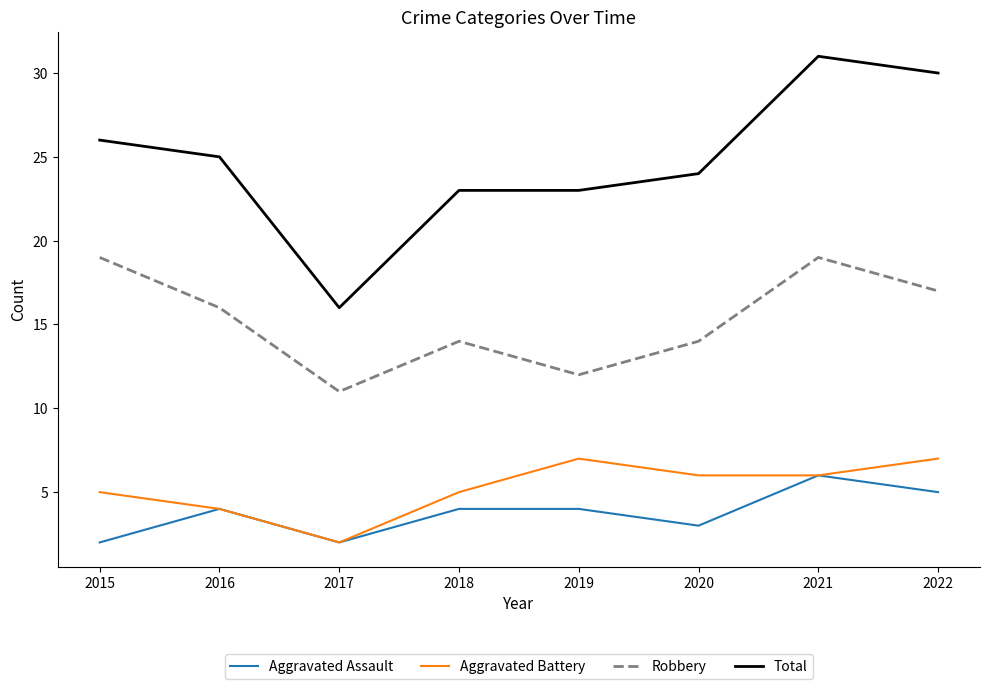

Is it true that Aggravated Battery equals 3 at 2018?

False